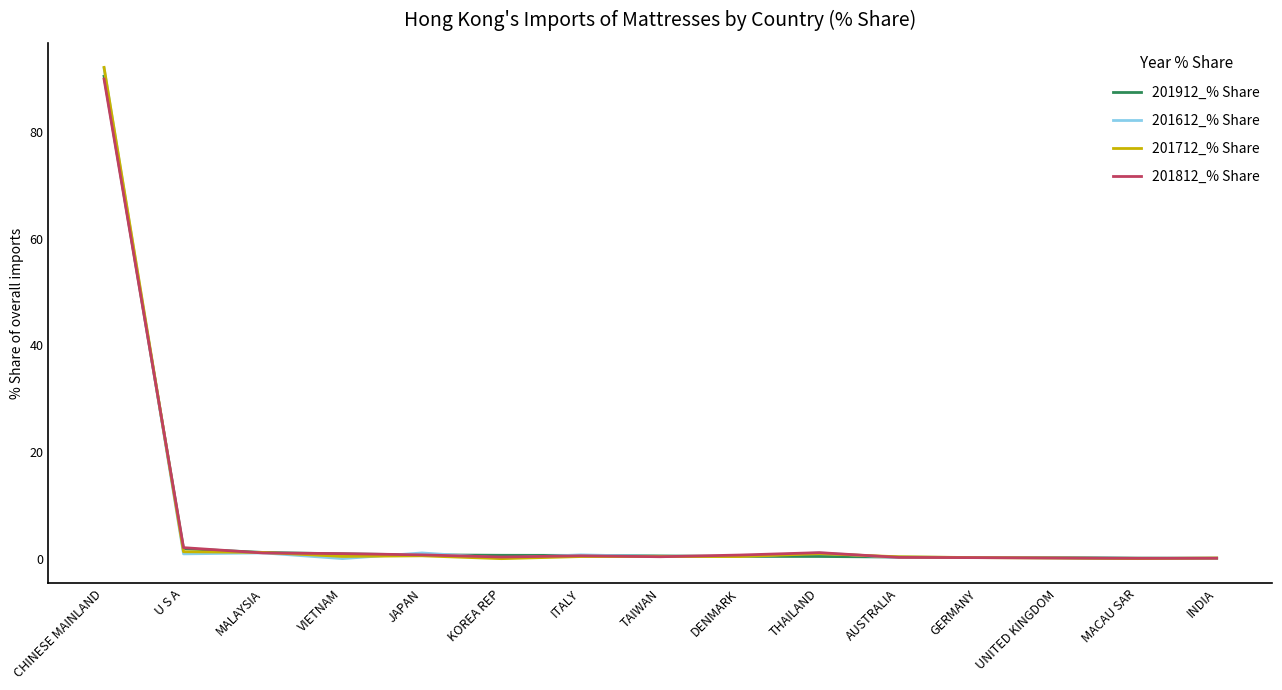

At which category is the sum across all series the highest?

CHINESE MAINLAND